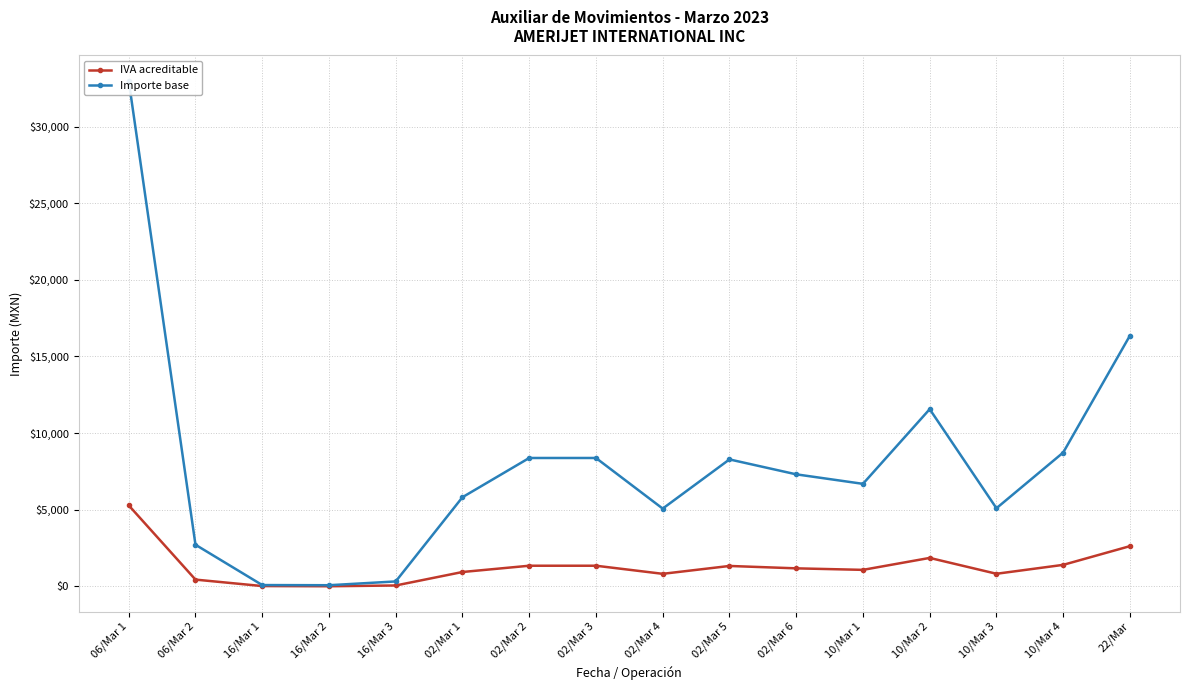

List the series in order of their peak value, lowest first.

IVA acreditable, Importe base